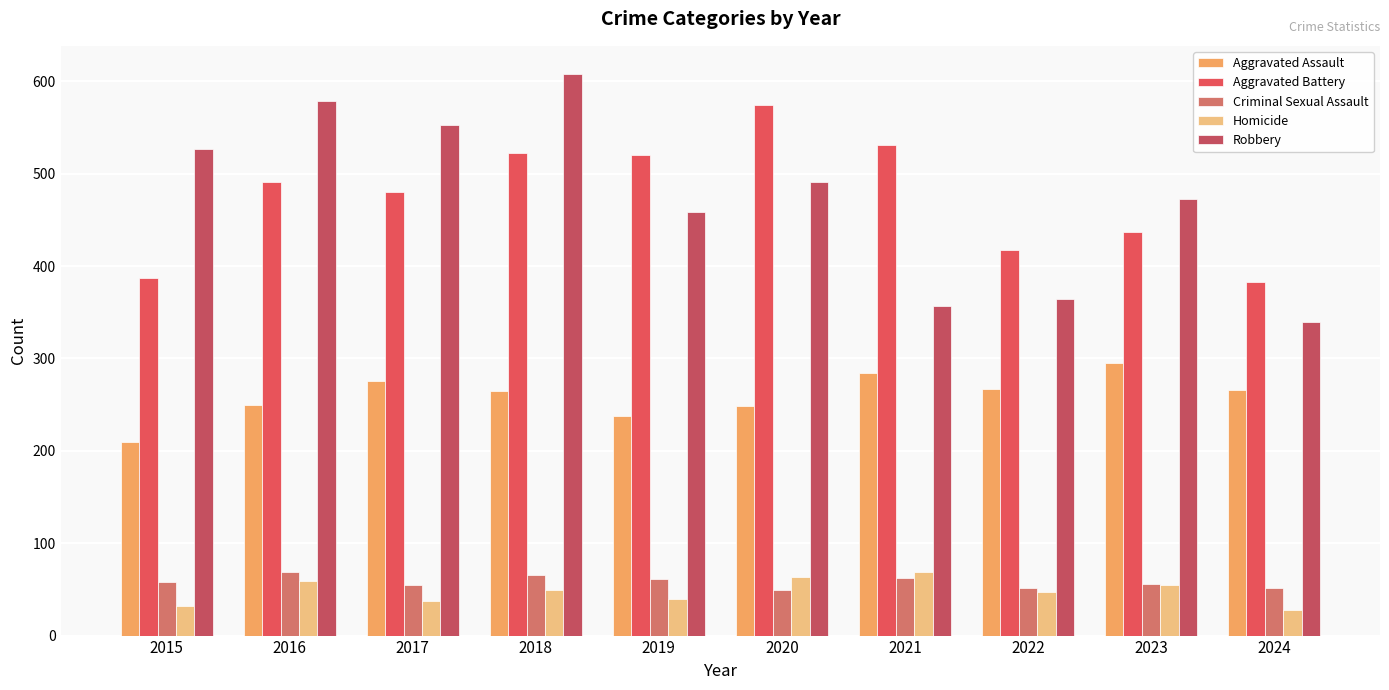

Read the Robbery value at 2024.

339